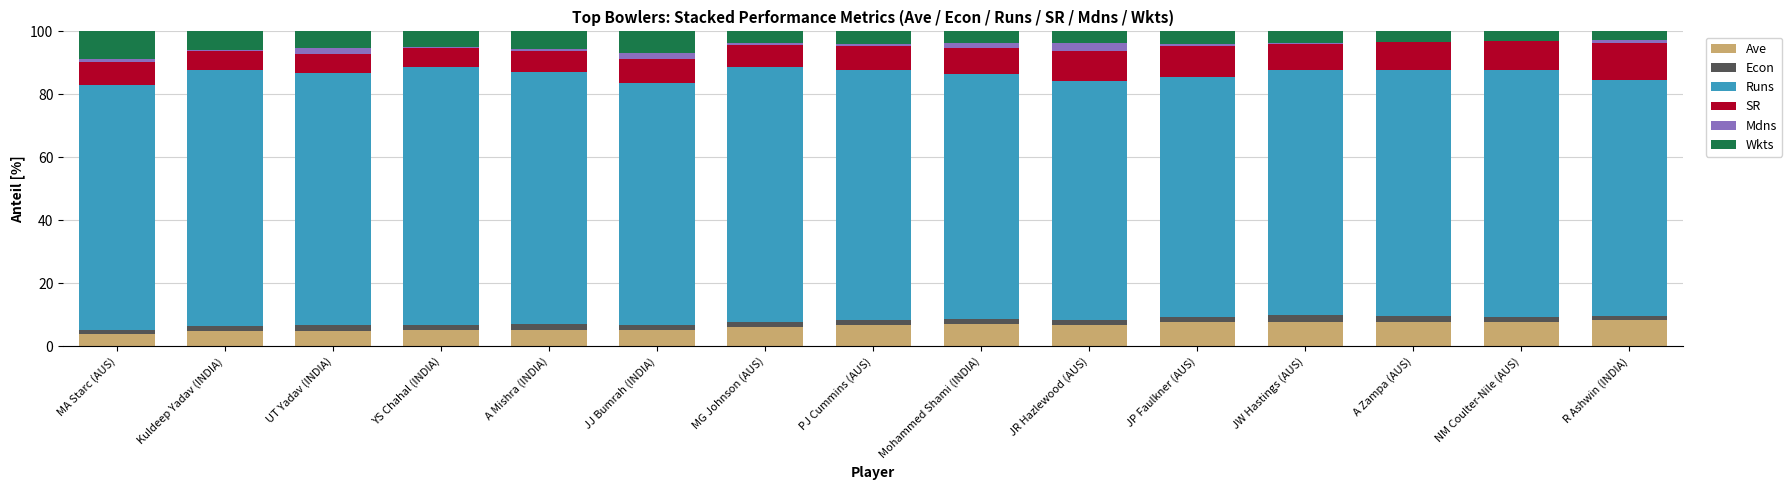

What is the highest value of the Ave series?

8.3